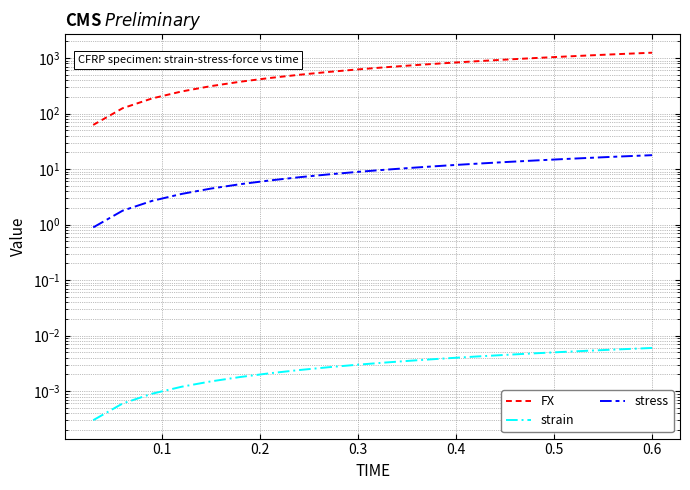

How many values in the stress series exceed 9?

10